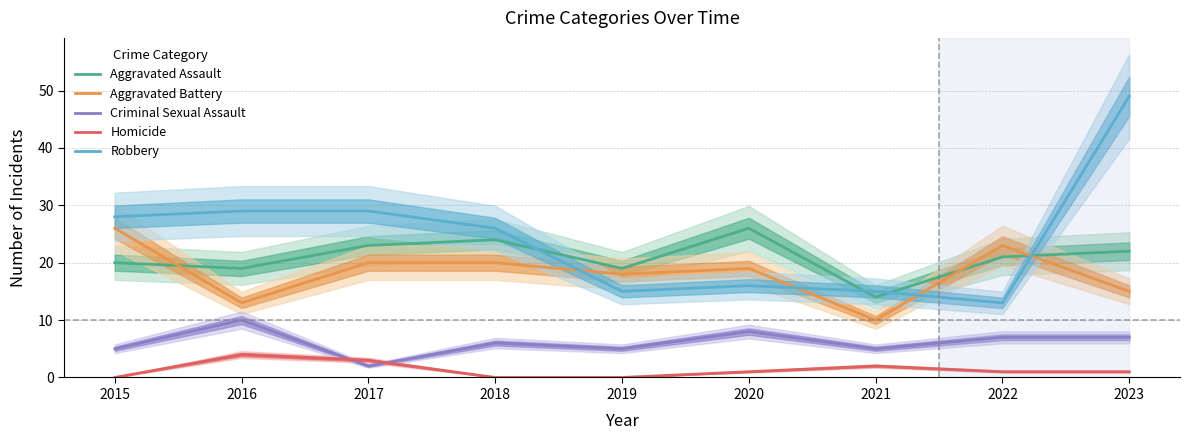

After their last crossing, which series has the higher values: Aggravated Assault or Aggravated Battery?

Aggravated Assault